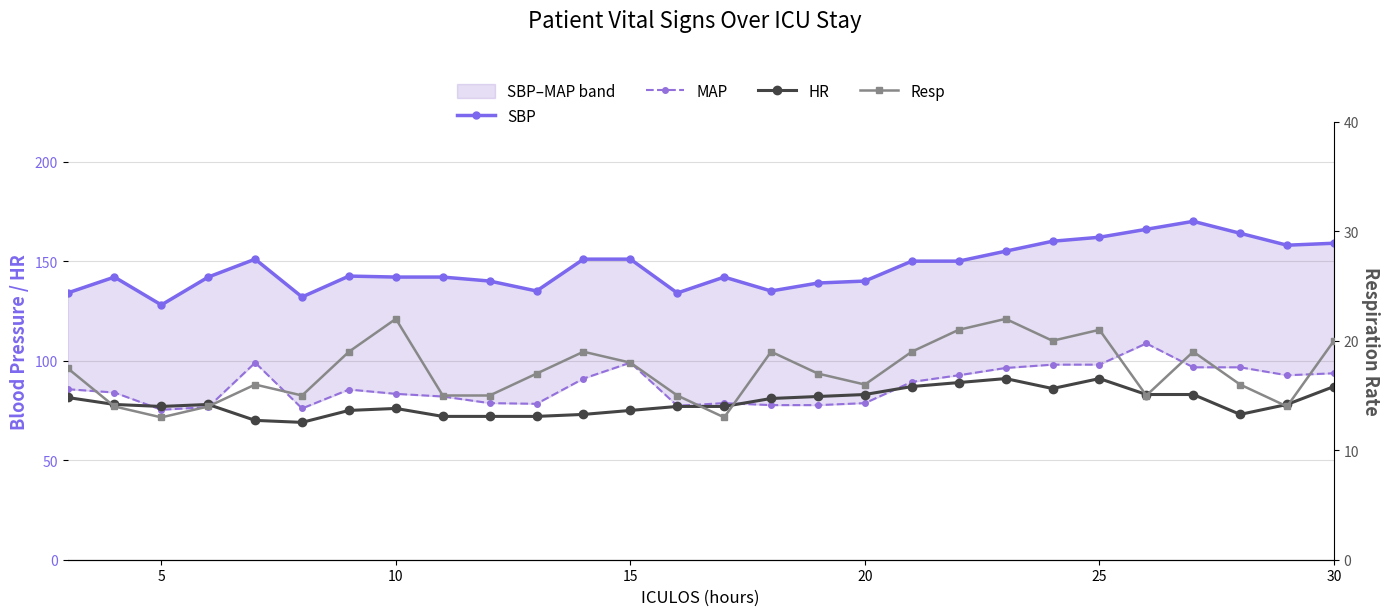

What is the minimum value shown in the chart?

13.0